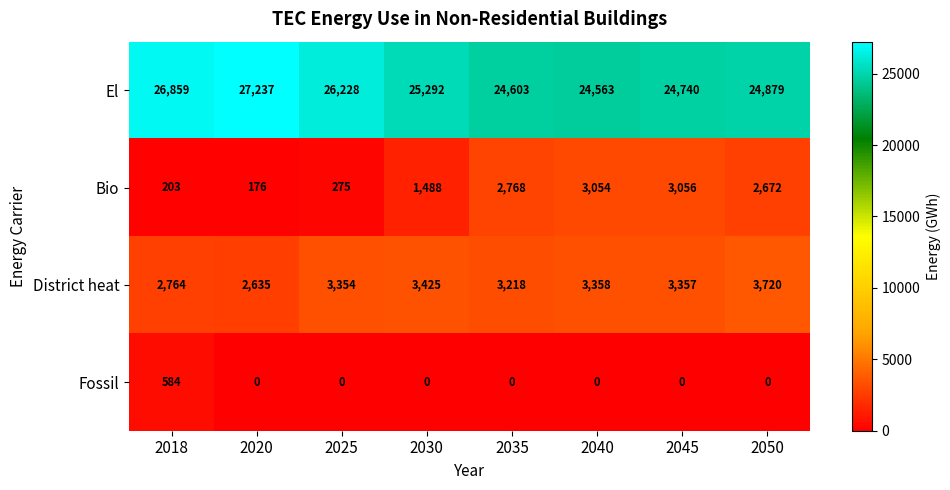

The Bio series shows 250 at 2020. True or false?

False